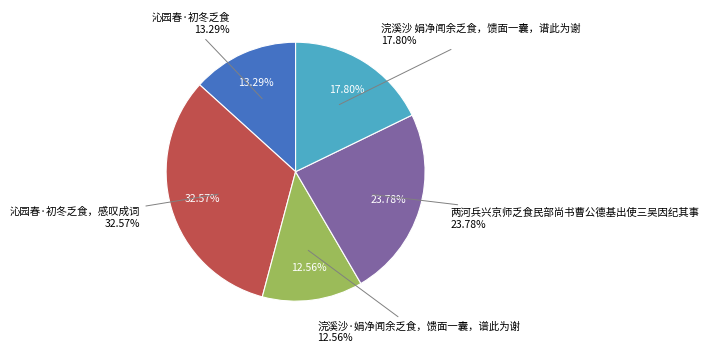

How many slices are in this pie chart?

5